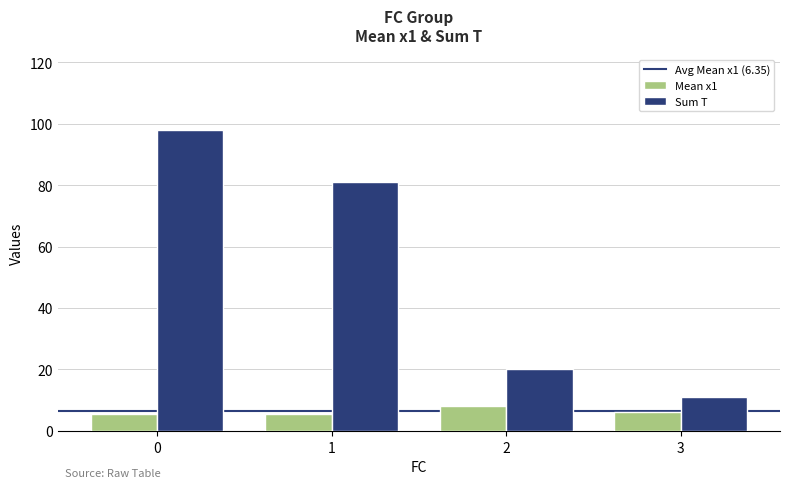

Reading left to right, what are all the values shown in this chart?

Mean x1: 0=5.4	1=5.4	2=8.2	3=6.3
Sum T: 0=98.0	1=81.0	2=20.0	3=11.0